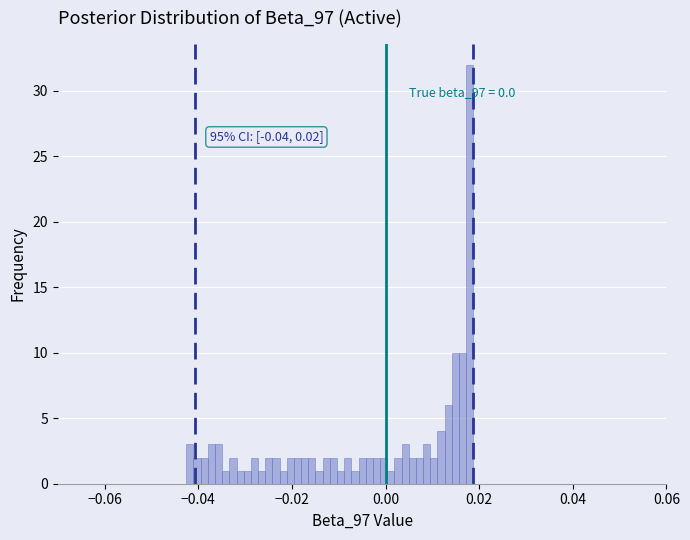

Around what value on the x-axis is the tallest bar? Give the approximate position of its centre, as read against the axis.

0.018